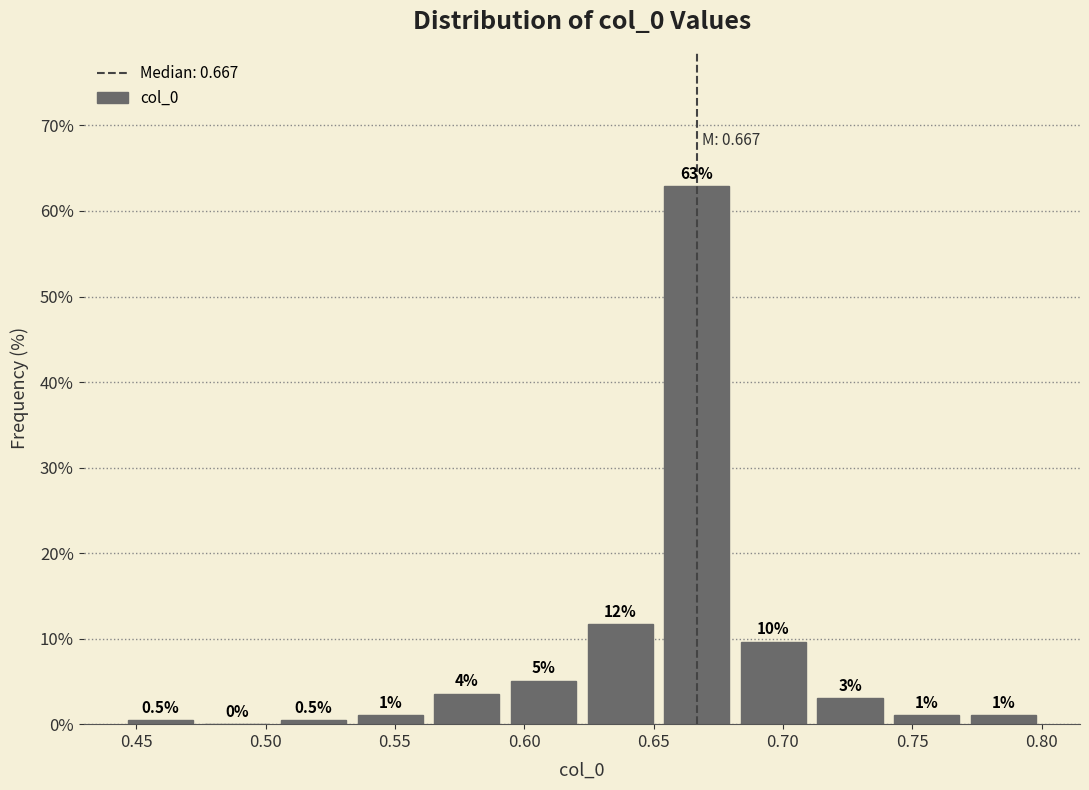

Over which range of the x-axis is the bar tallest?

0.650 to 0.680